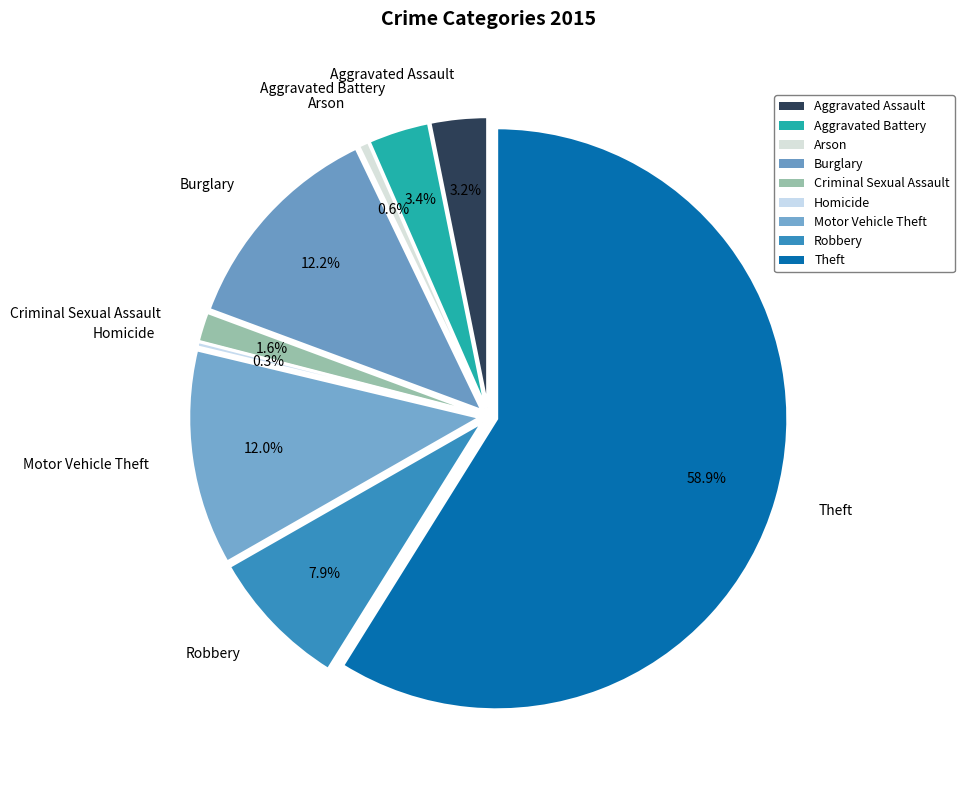

What is the largest slice in the pie chart?

Theft